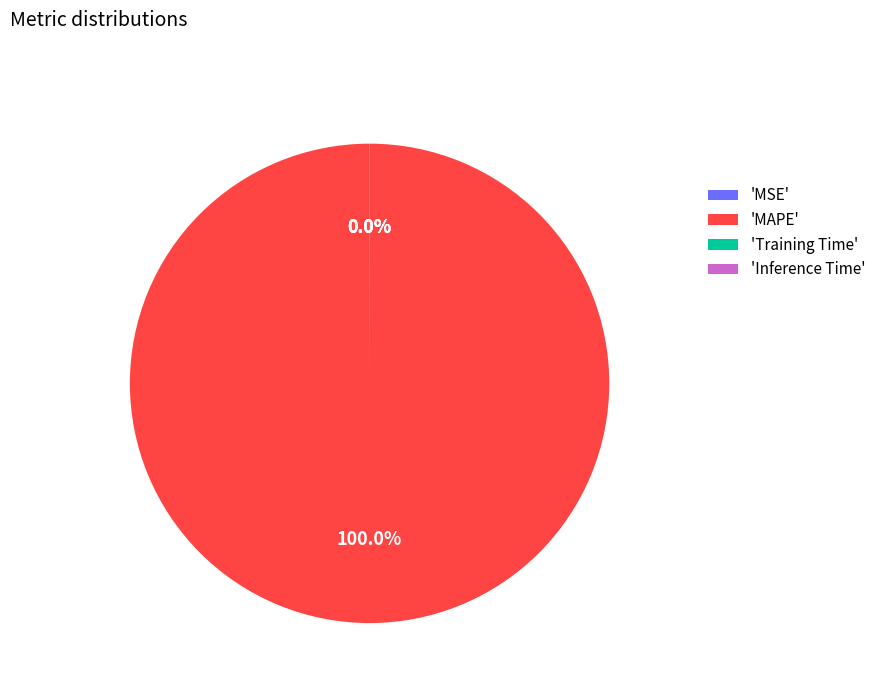

Which slice represents more than half of the pie?

'MAPE'